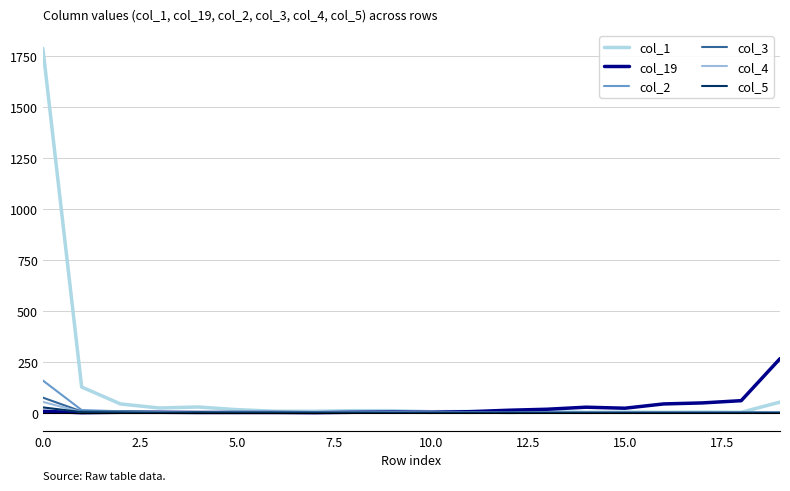

Does the chart have visible grid lines?

Yes